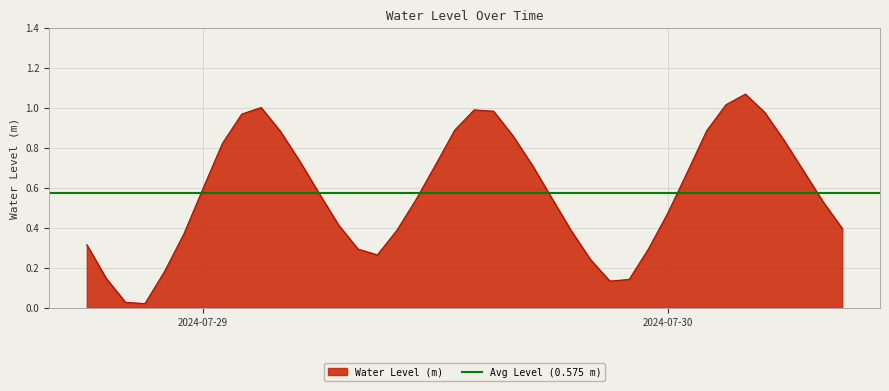

What is the label of the 6th point from the left?

2024-07-28 23:00:00